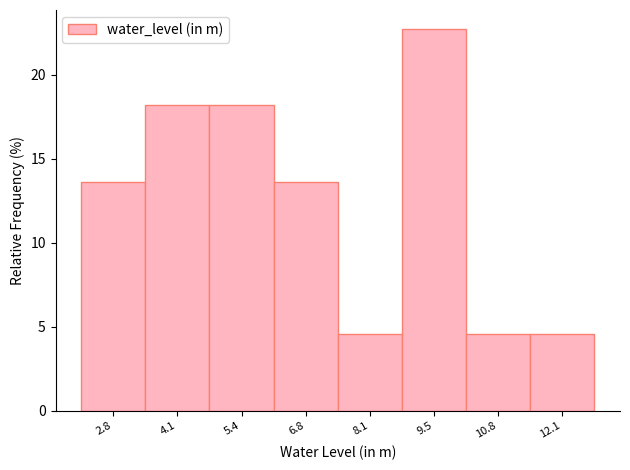

Reading left to right, what are all the values shown in this chart?

2.8=13.6	4.1=18.2	5.4=18.2	6.8=13.6	8.1=4.5	9.5=22.7	10.8=4.5	12.1=4.5